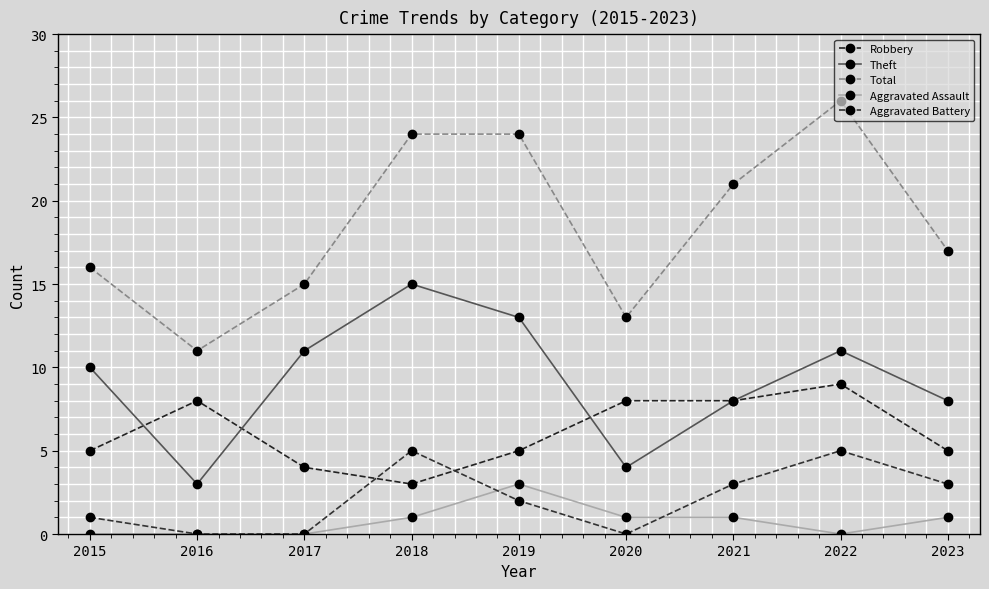

Where do Theft and Robbery first cross each other?

2015 and 2016